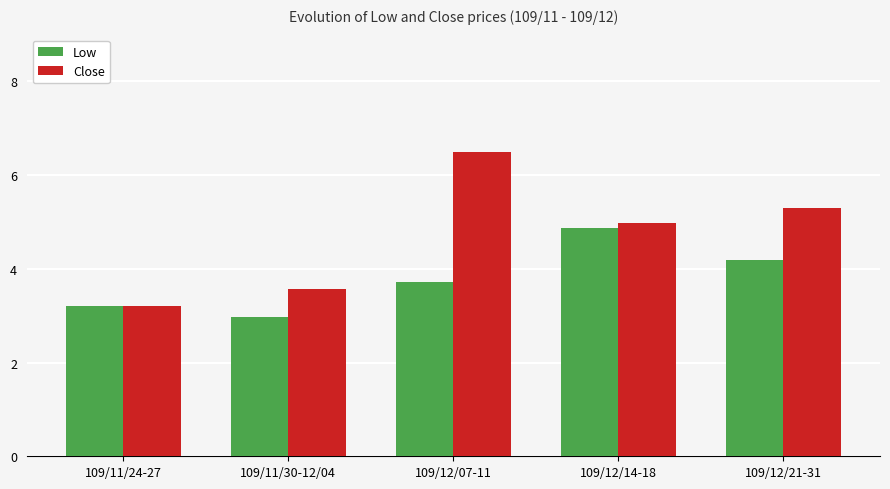

What is the label of the 4th bar from the right?

109/11/30-12/04